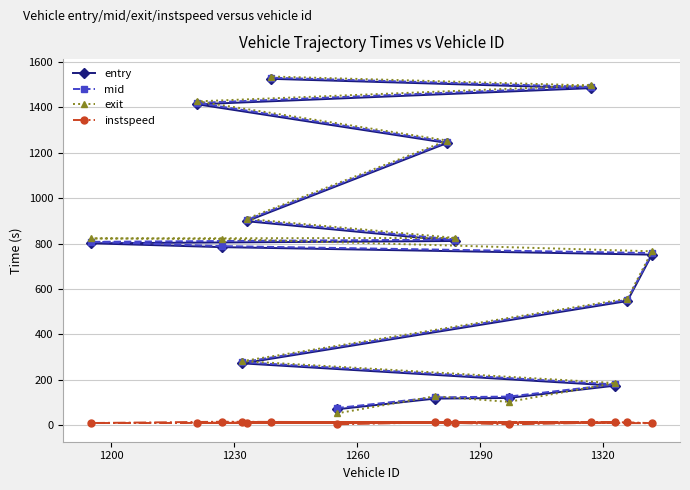

What is the value of the entry point at the 12th from the left?

1483.0